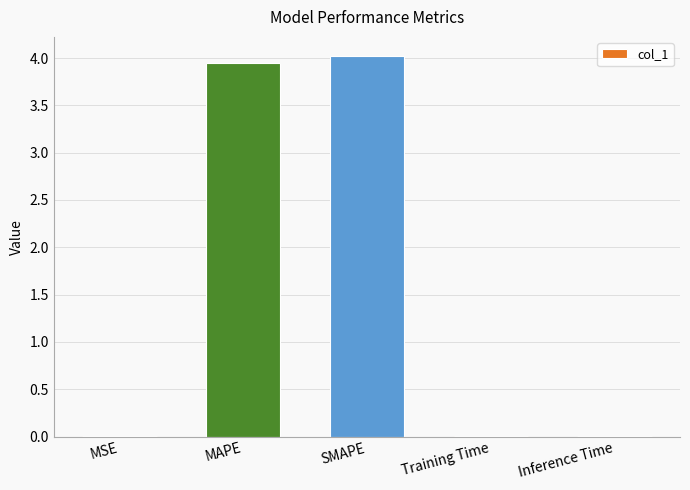

The value at SMAPE is 4.0. True or false?

True